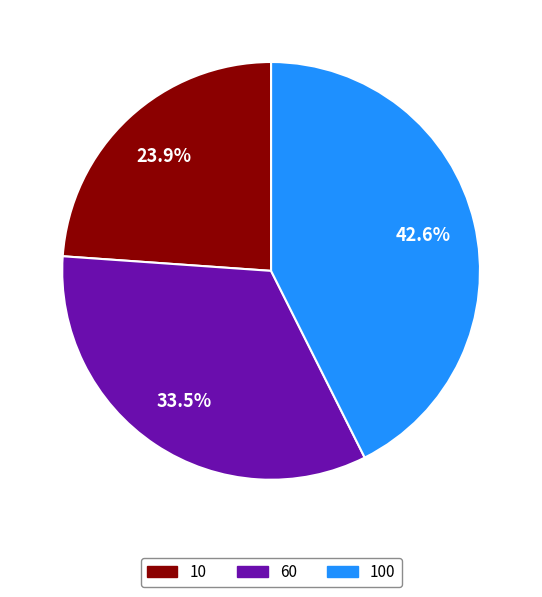

What is the largest slice in the pie chart?

100